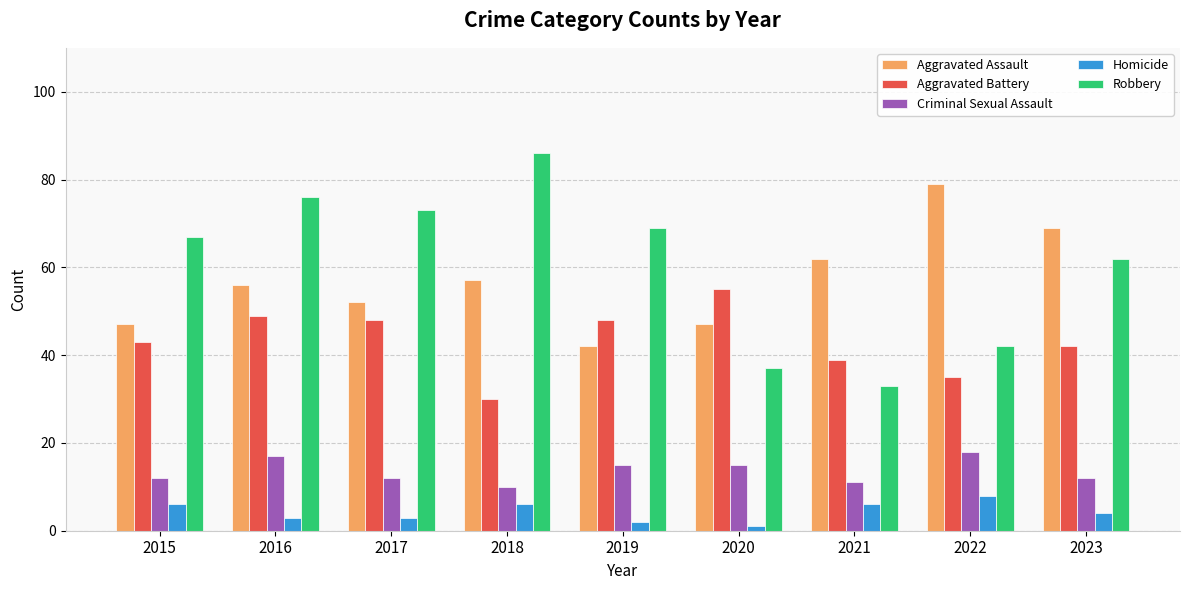

What is the value of the Criminal Sexual Assault bar at the 6th from the left?

15